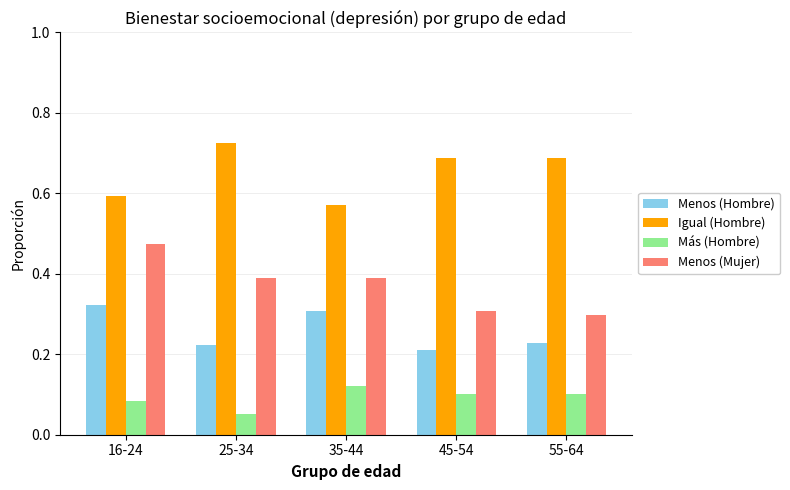

Is it true that Igual (Hombre) equals 0.9 at 16-24?

False